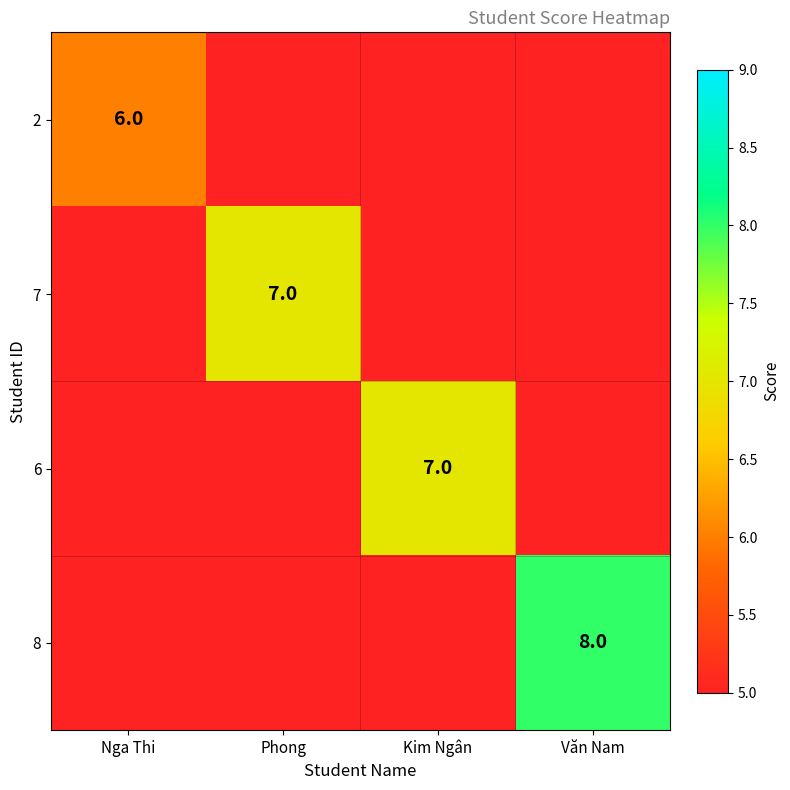

Between Kim Ngân and Phong, which is larger?

Kim Ngân